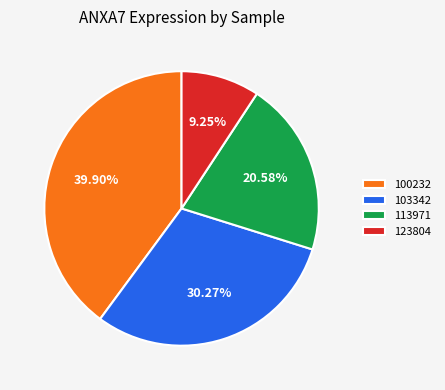

Do 113971 and 103342 together represent more than half of the pie?

Yes